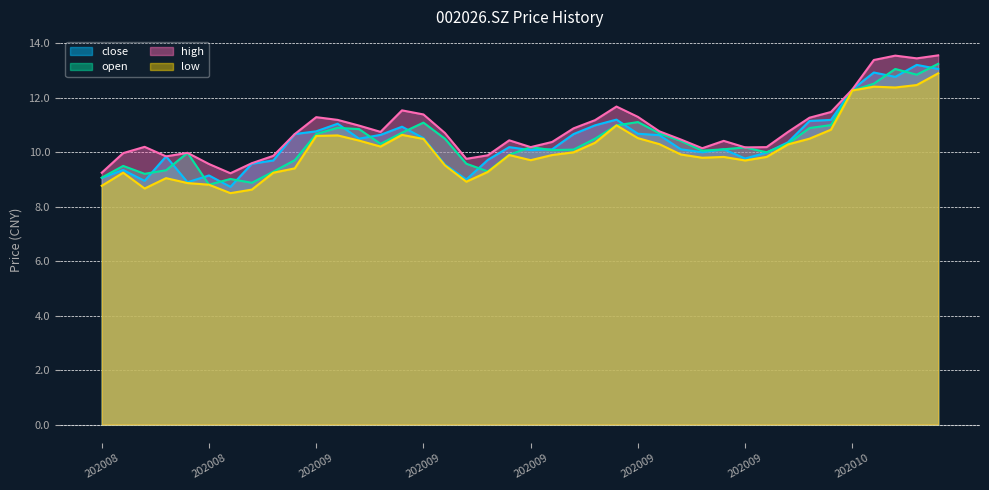

At which category is the sum across all series the highest?

20201020